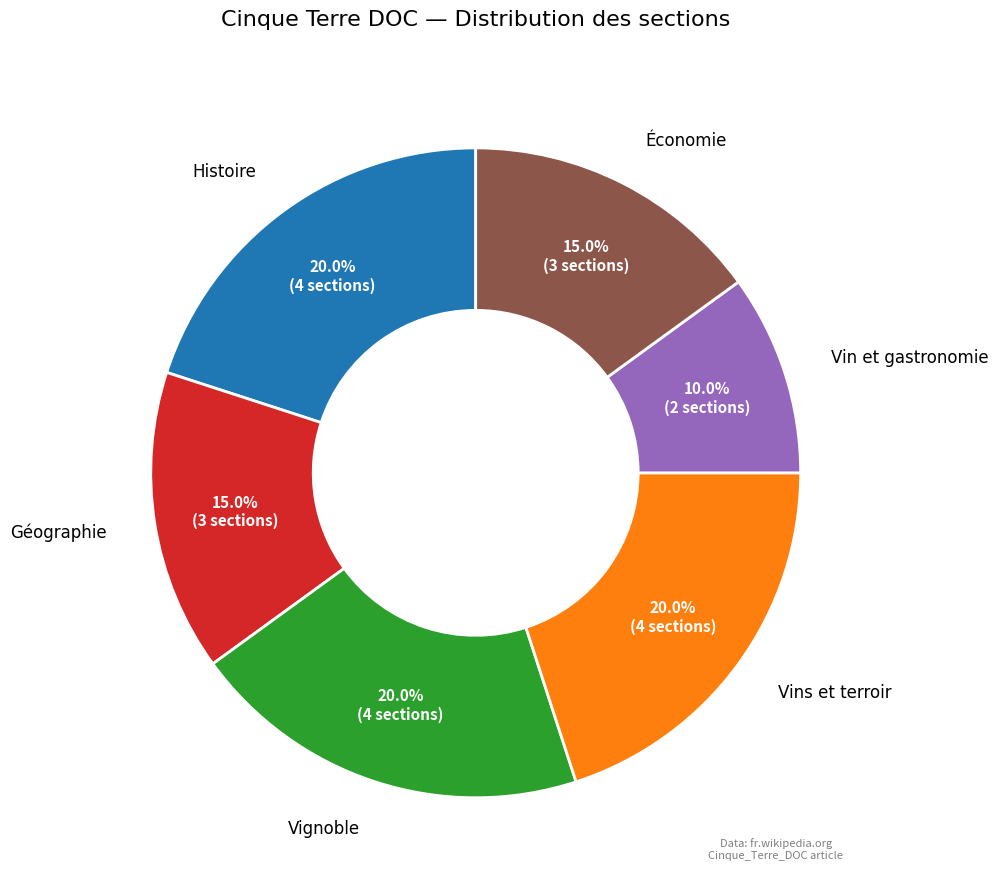

To the nearest percent, what is the combined percentage of Vins et terroir and Vin et gastronomie?

30%